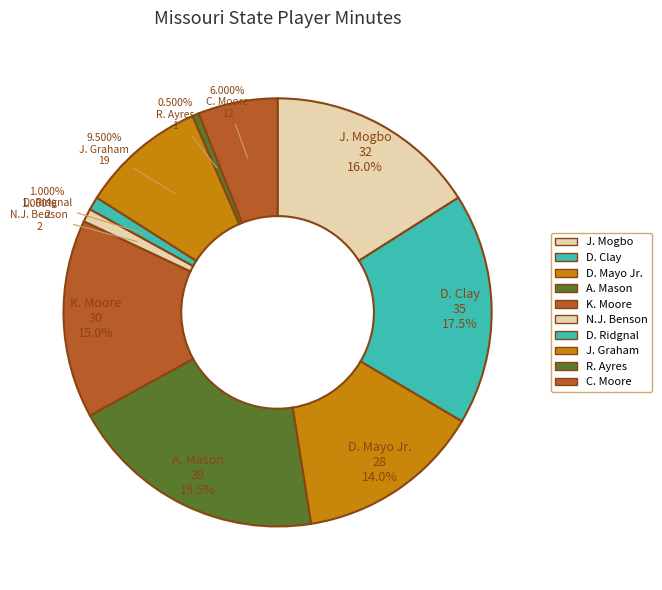

Is the sum of J. Graham and A. Mason greater than half?

No